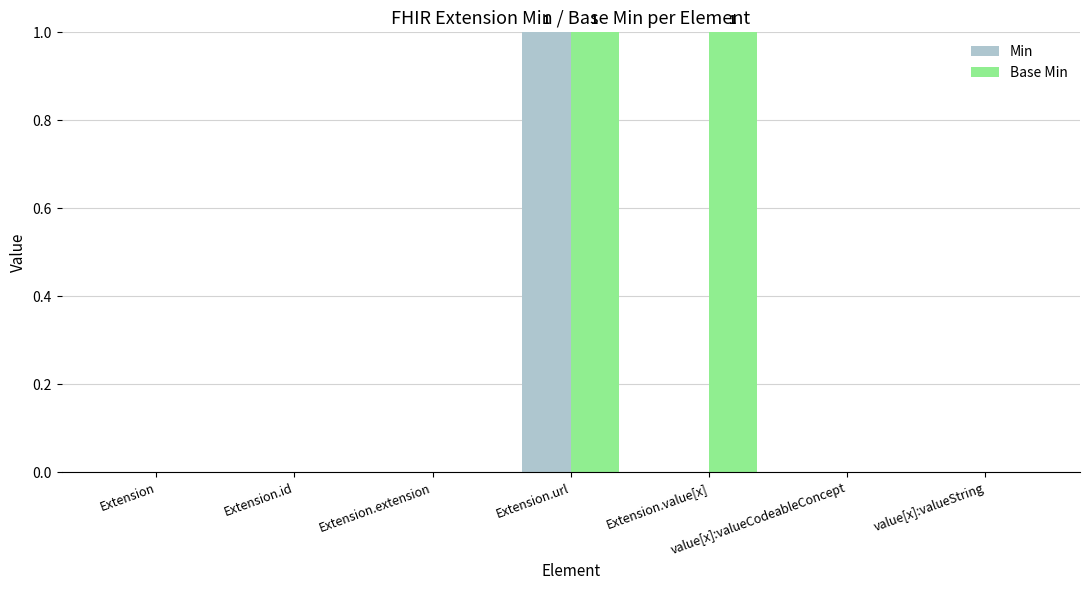

The Min series shows 0 at Extension.value[x]. True or false?

True